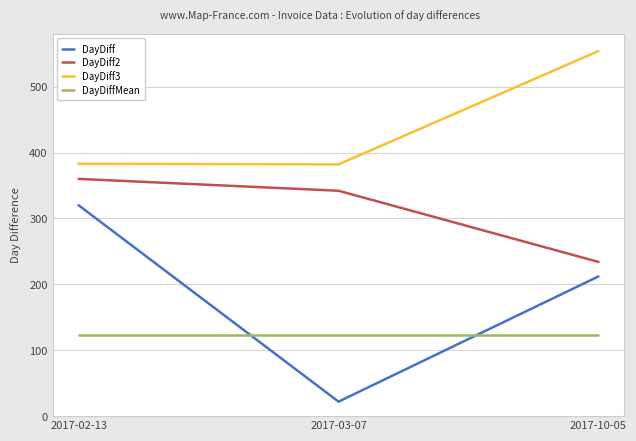

Is the value of DayDiff at 2017-10-05 greater than the value of DayDiff2 at 2017-10-05?

No